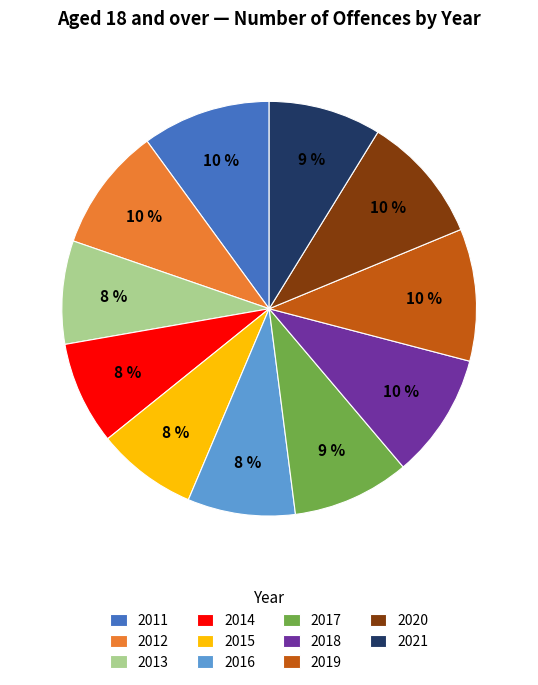

True or false: 2012 accounts for 10% of the total.

True